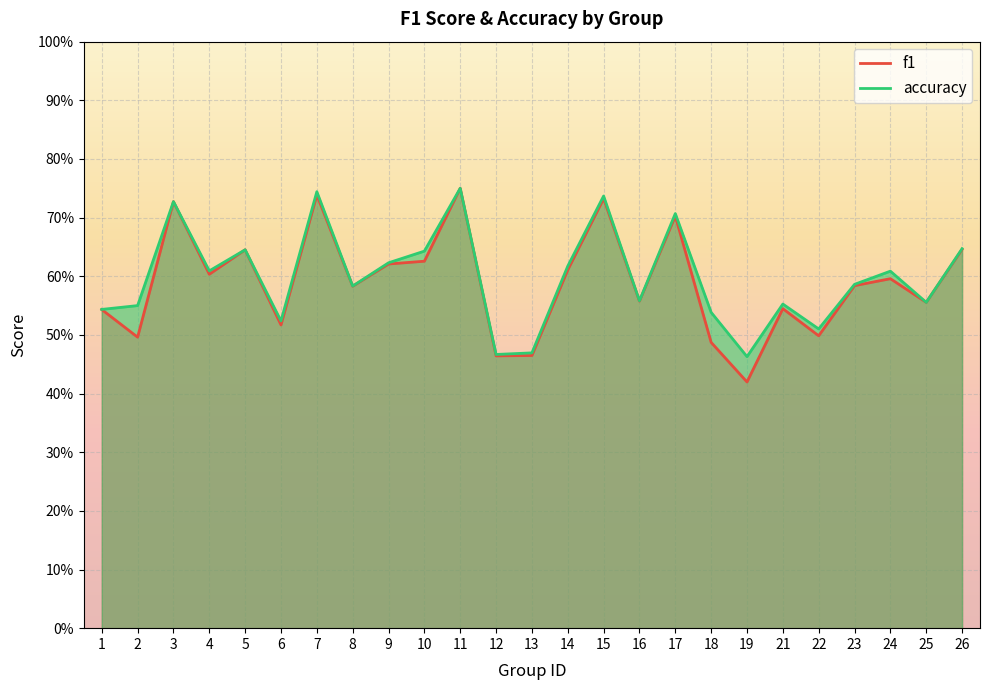

True or false: f1 has more than 1 points higher than both neighbors.

True